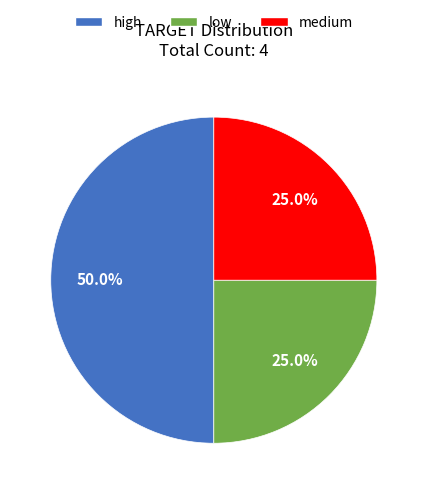

Count the number of slices in the pie.

3